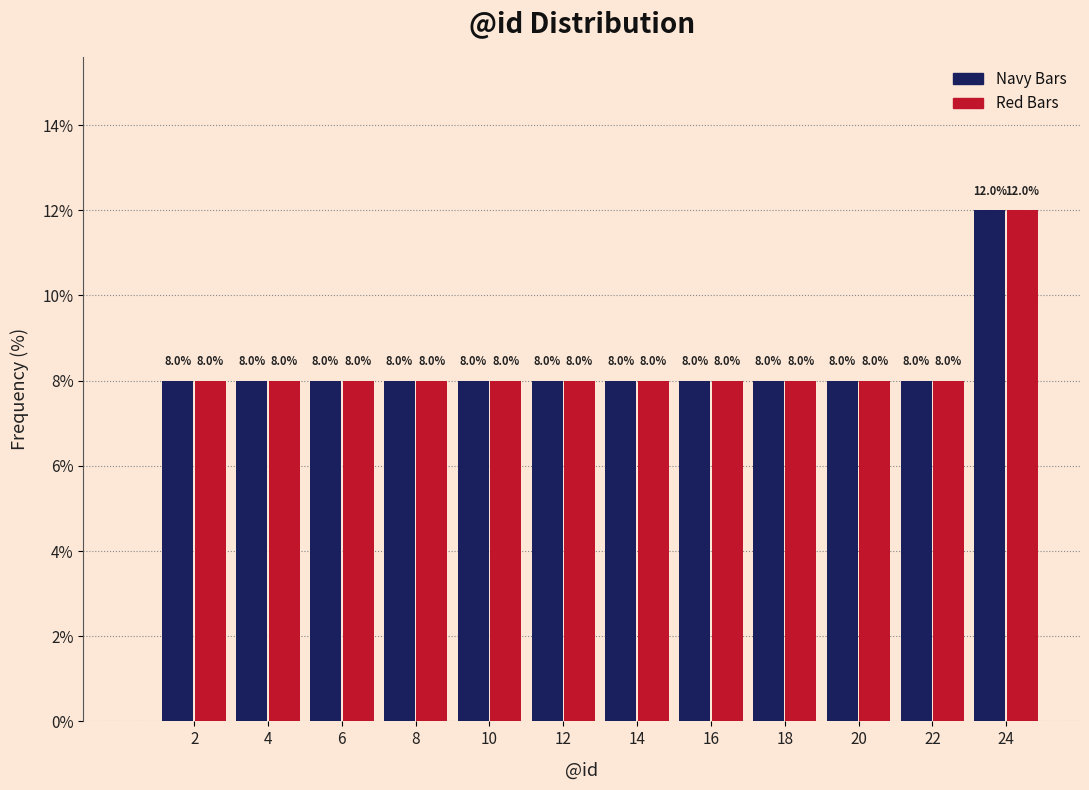

Reading right to left, what are all the values shown in this chart?

Navy Bars: 12	8	8	8	8	8	8	8	8	8	8	8
Red Bars: 12	8	8	8	8	8	8	8	8	8	8	8